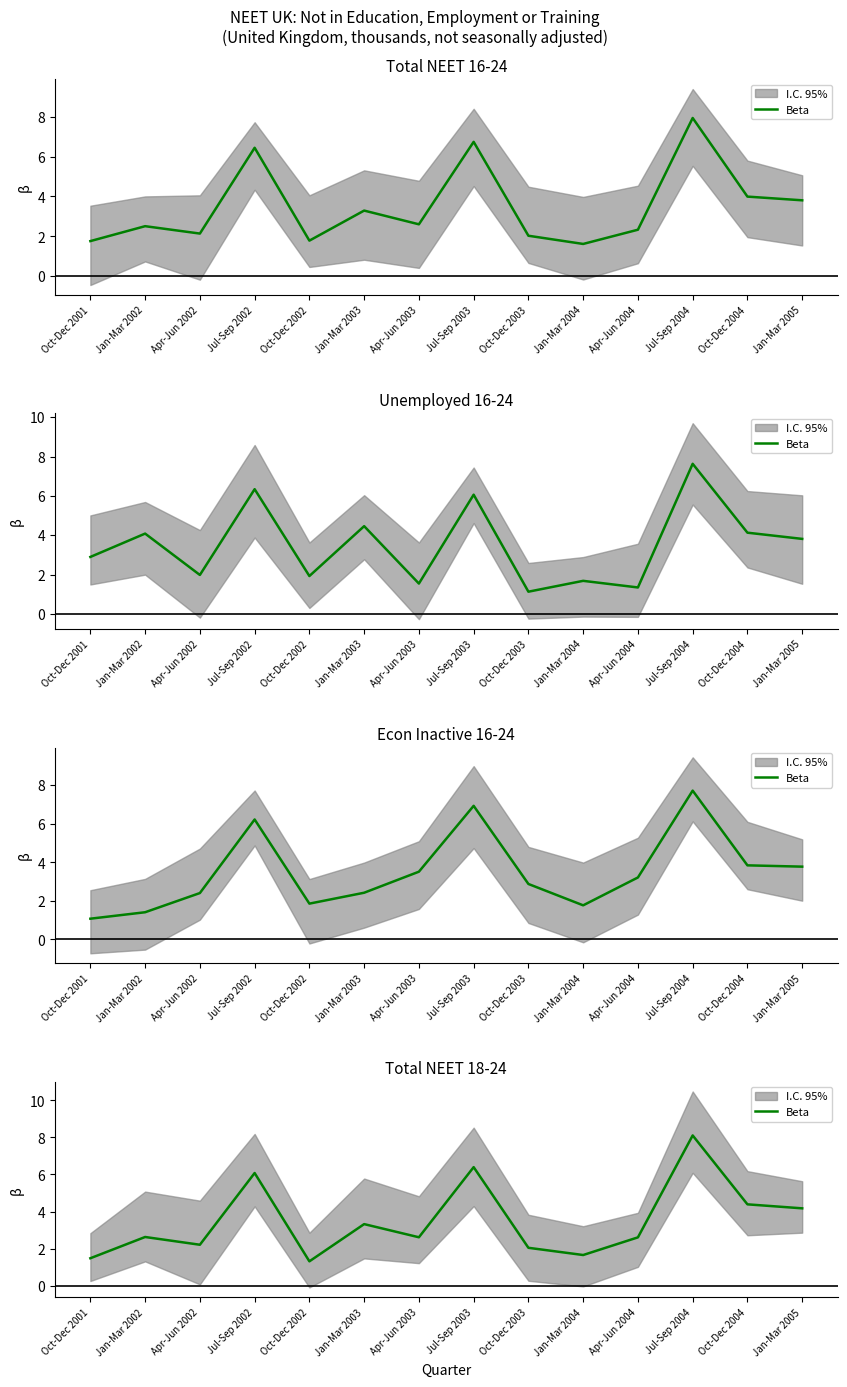

Read the value at Oct-Dec 2004.

4.4